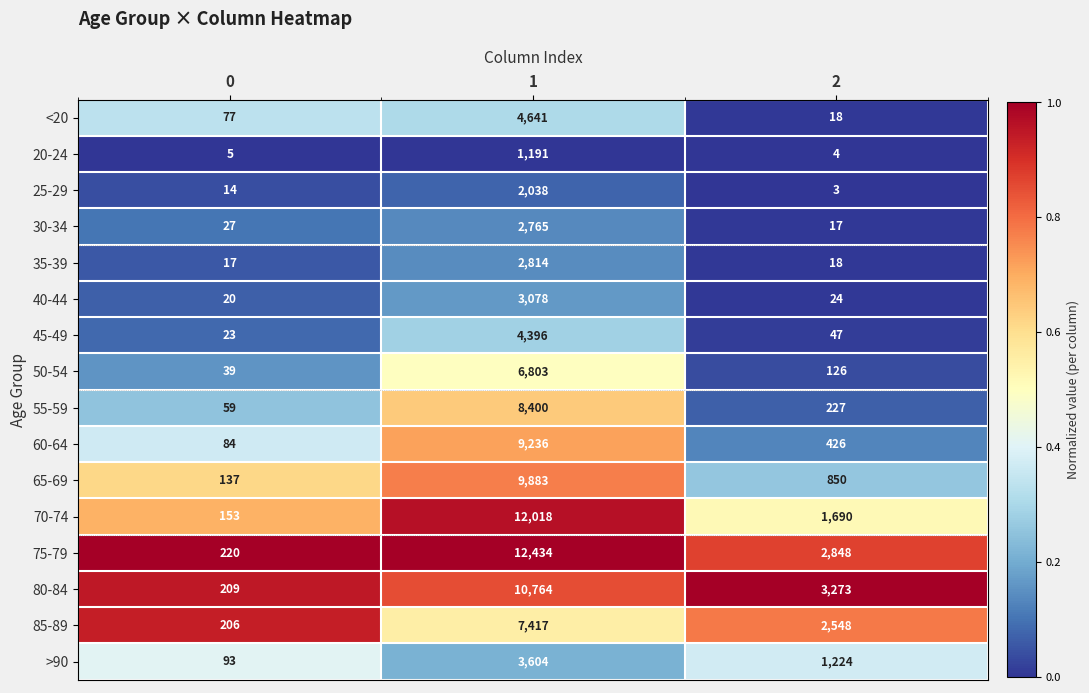

What is the total value across all series at 1?

101482